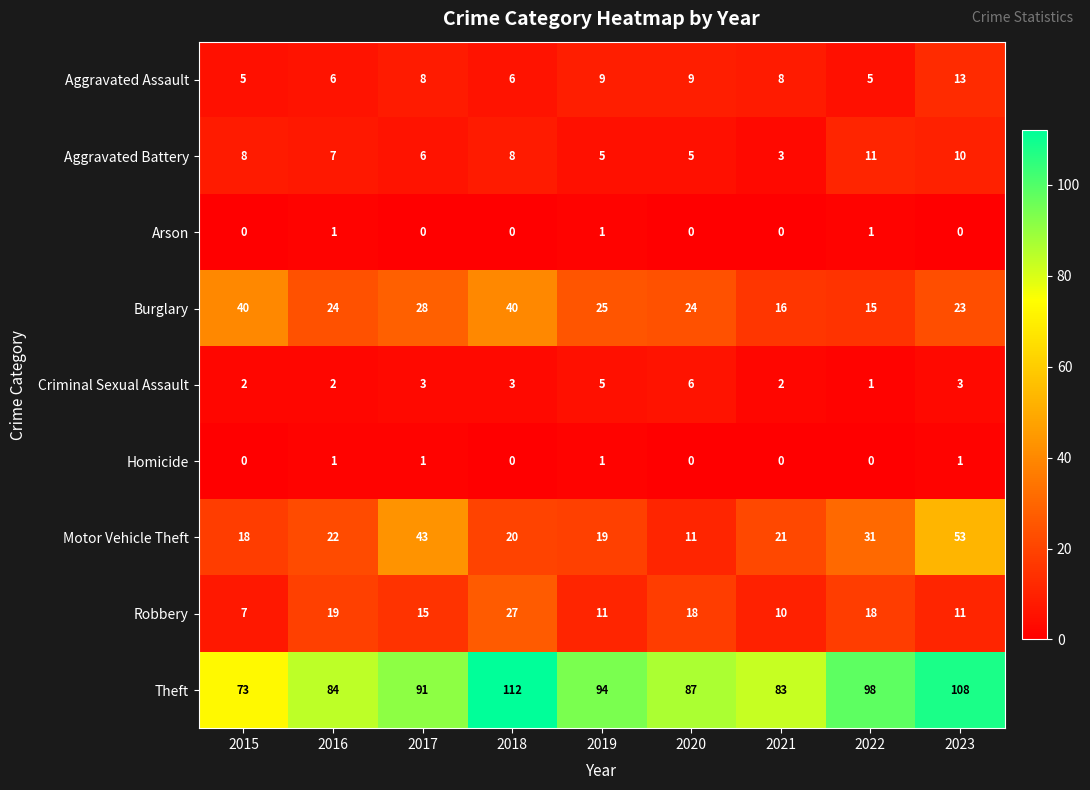

Which series has the widest spread of values?

Motor Vehicle Theft